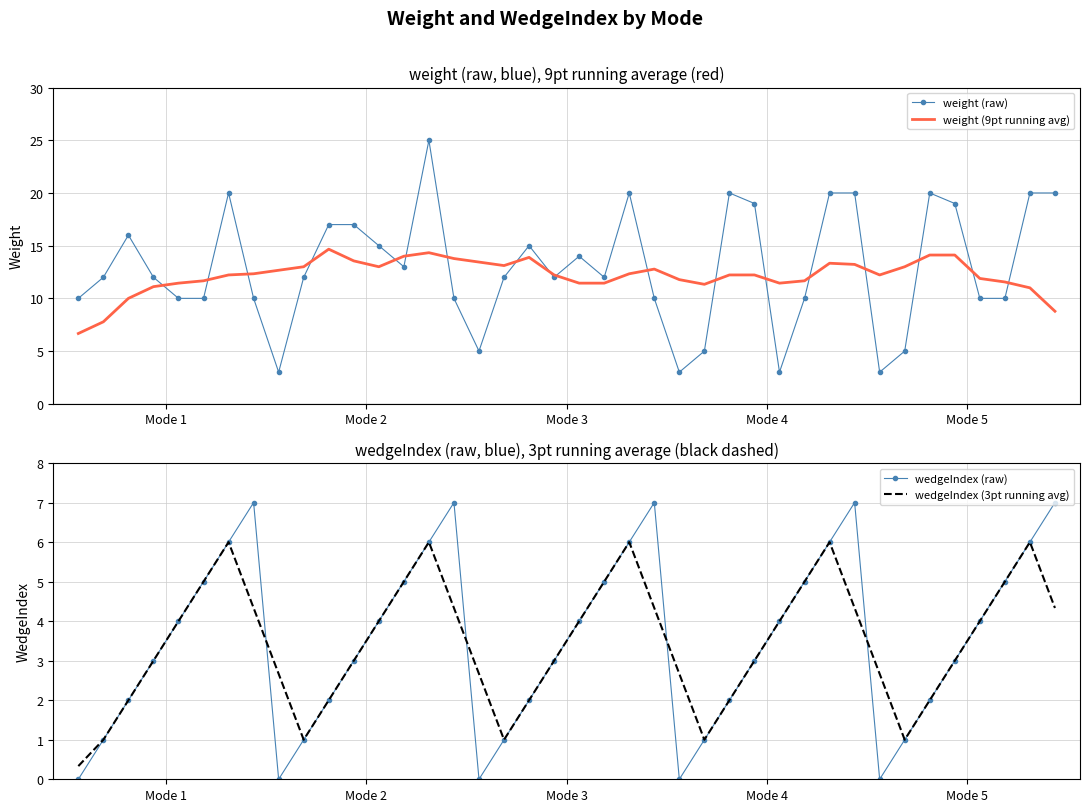

Read the wedgeIndex (raw) value at 21.

5.0